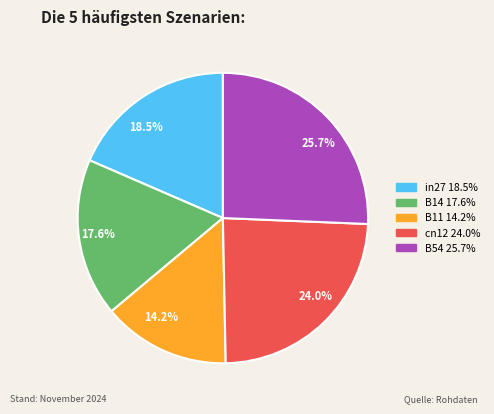

Is it true that cn12 is 24% of the pie?

True